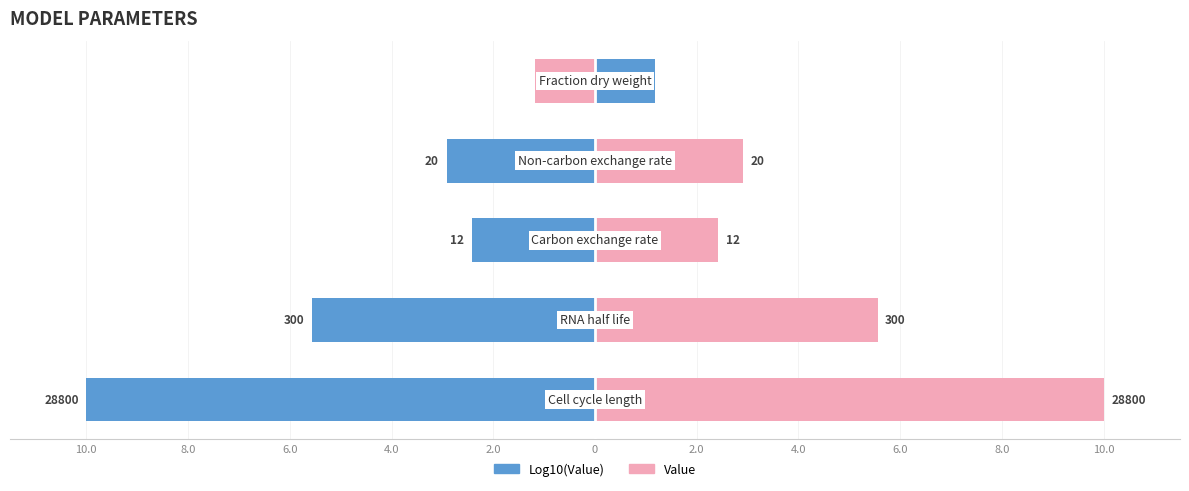

Is it true that Value equals 1.6 at 4.0?

False